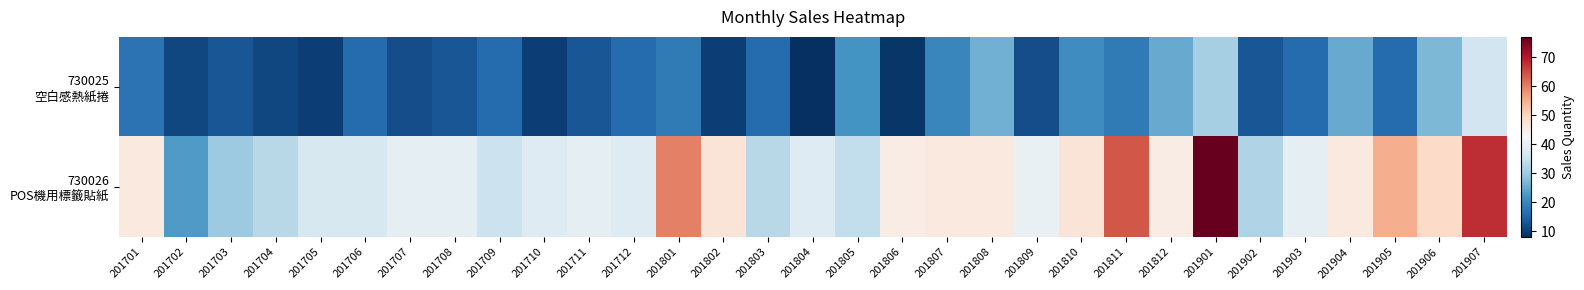

List the series in order of their peak value, lowest first.

730025 空白感熱紙捲, 730026 POS機用標籤貼紙